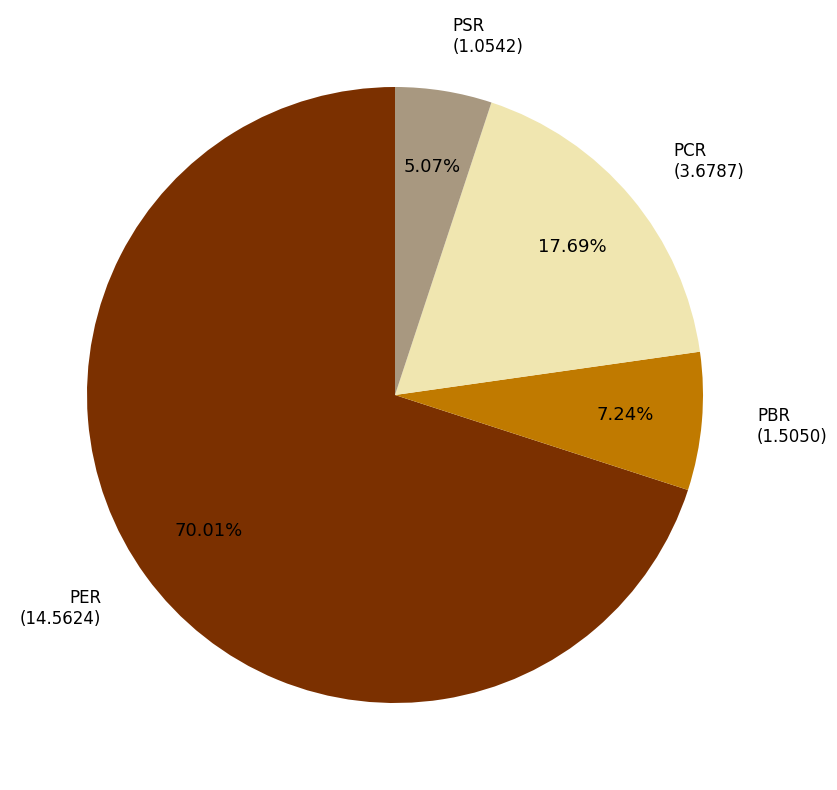

How many slices are in this pie chart?

4